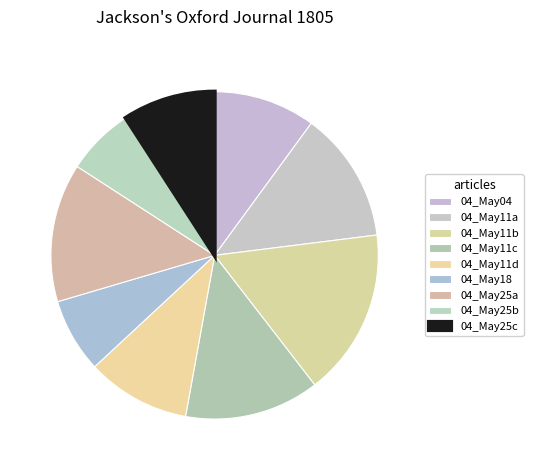

How many slices are in this pie chart?

9